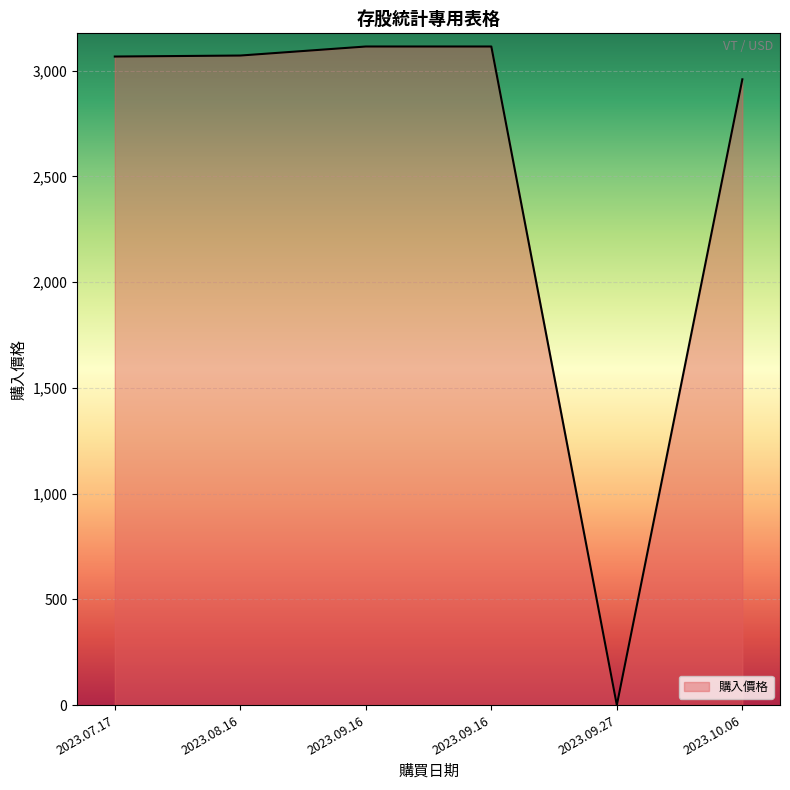

How many categories are shown in the chart?

6